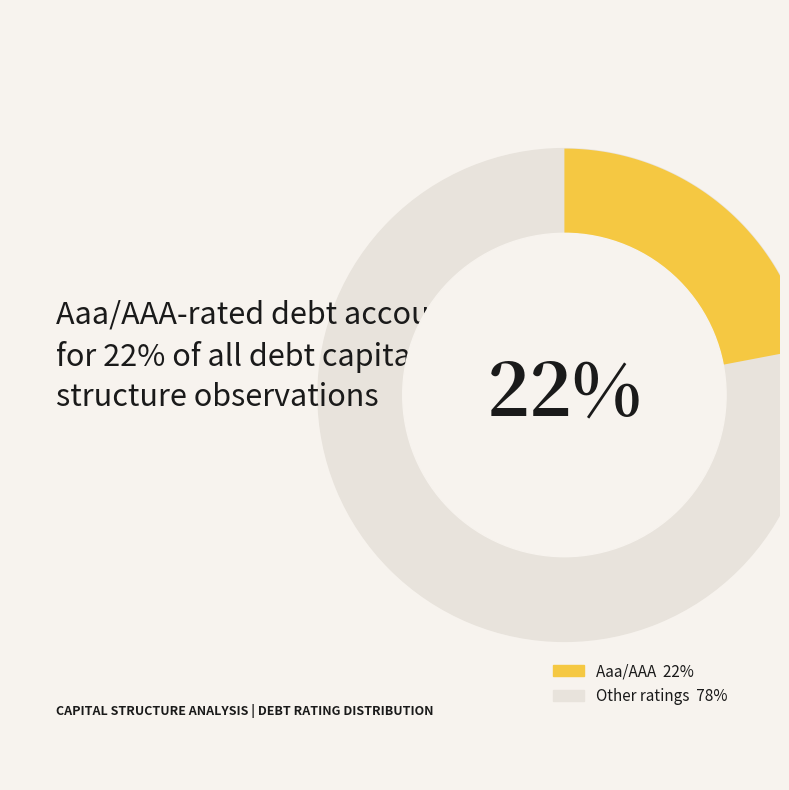

Is it true that Aa2/AA is 15% of the pie?

False